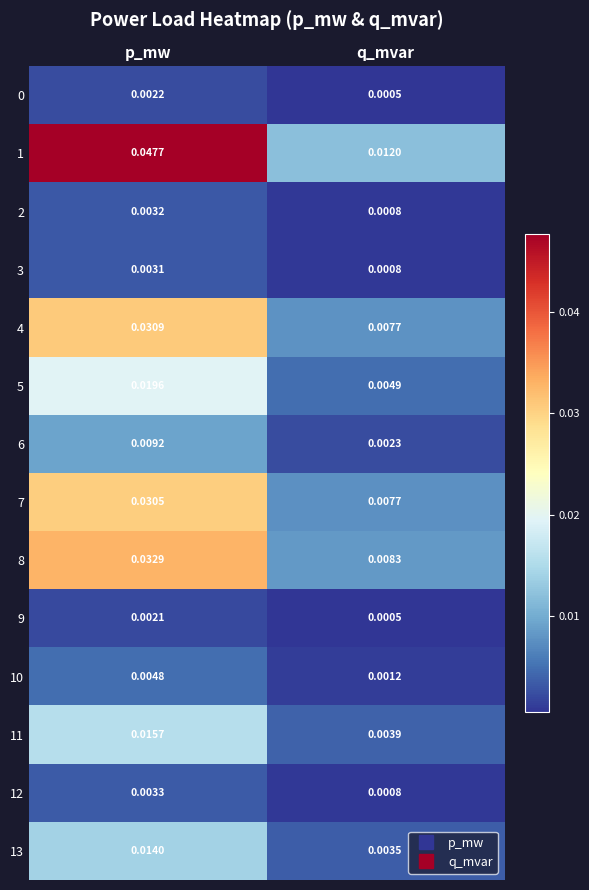

At which category is the sum across all series the highest?

p_mw